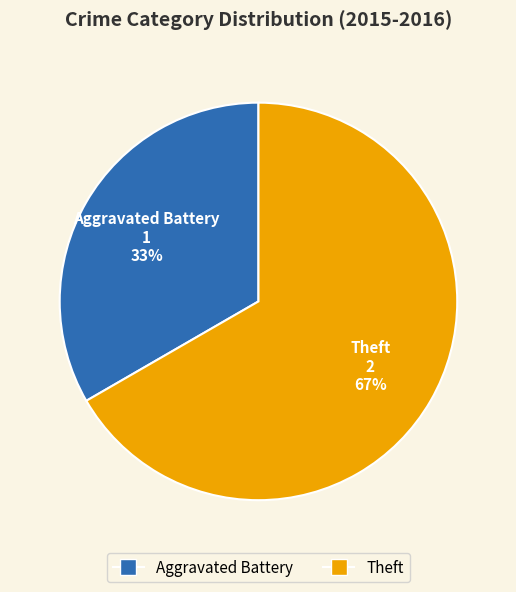

To the nearest percent, what is the average slice percentage?

50%